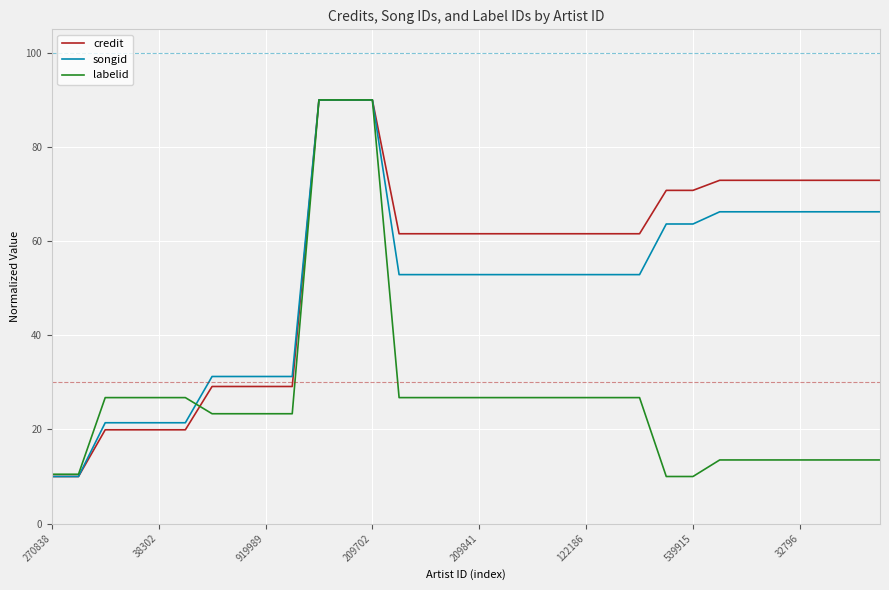

What is the maximum value for labelid?

90.0